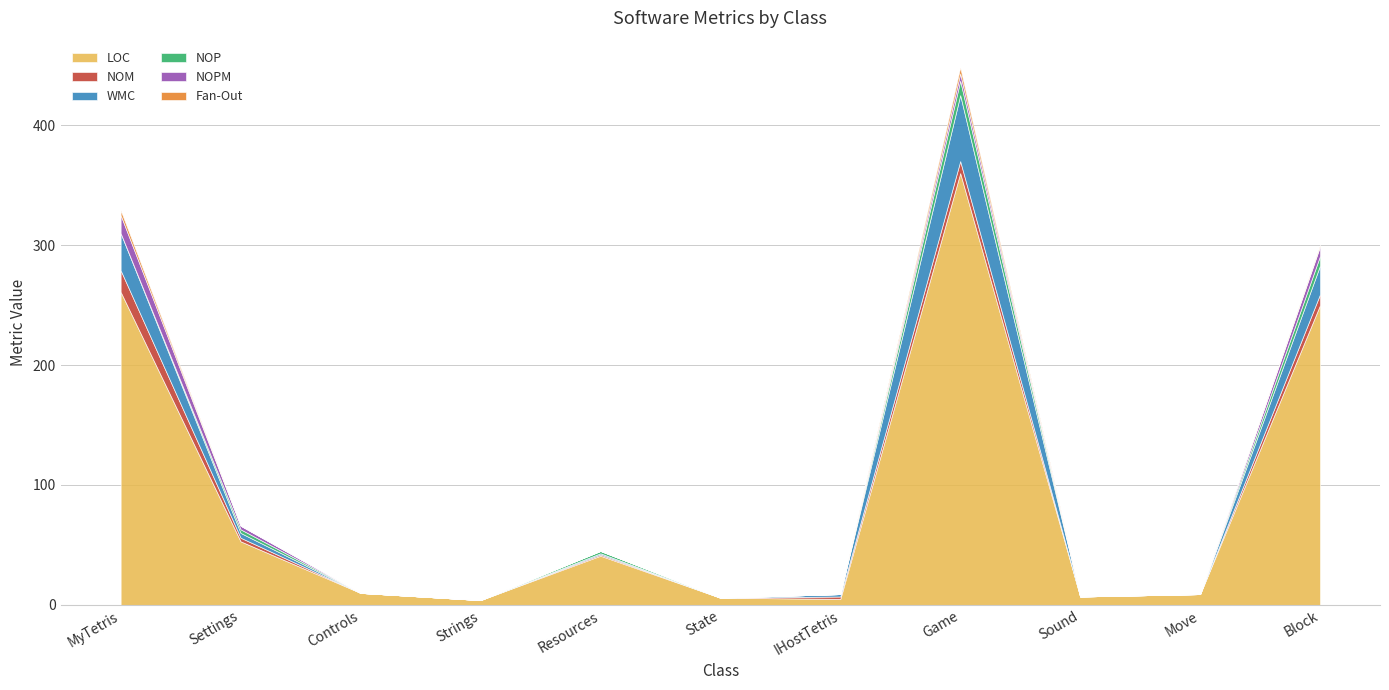

What is the label of the 5th point from the left?

Resources